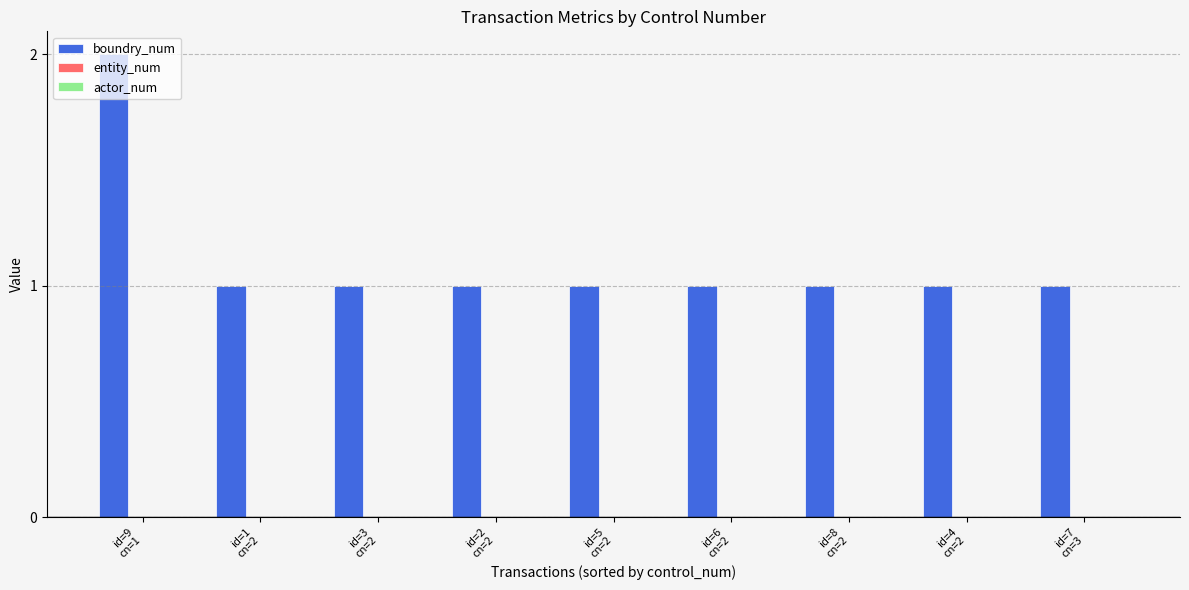

What is the label of the 9th bar from the left?

id=7
cn=3